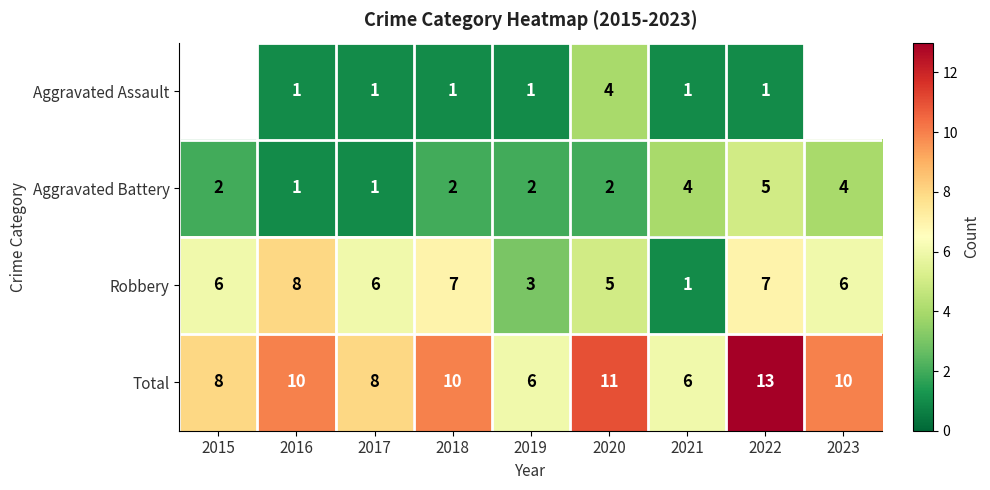

At which category is the sum across all series the highest?

2022